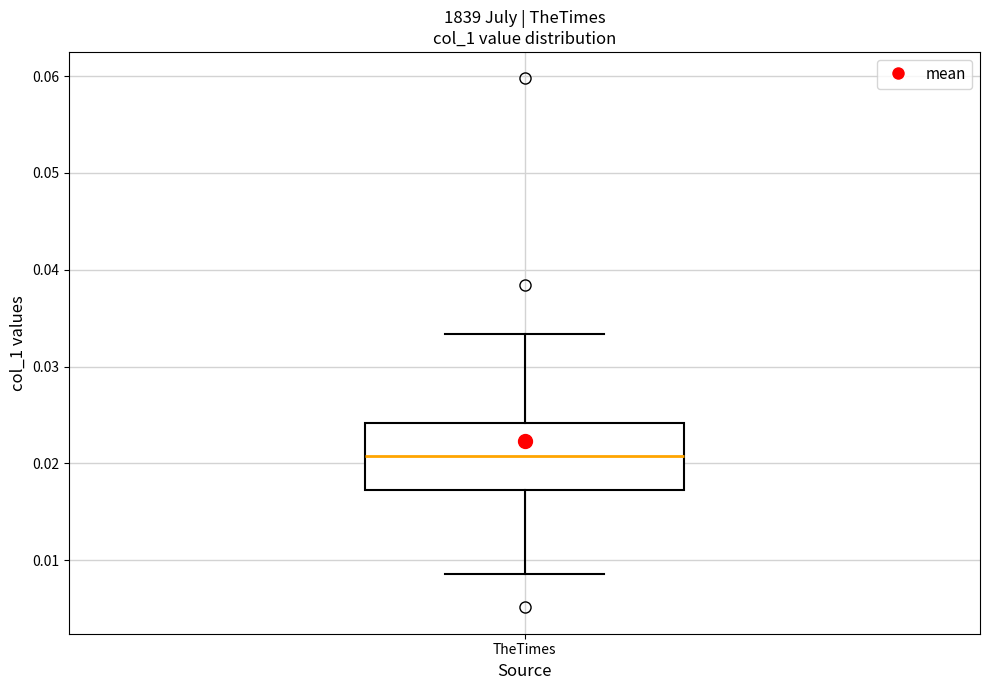

Read this box plot against the y-axis: the position of the median line, the range covered by the box, and the ends of both whiskers. The values are not printed on the chart, so give them approximately, as read against the axis.

median 0.021, box 0.017 to 0.024, whiskers 0.009 to 0.033